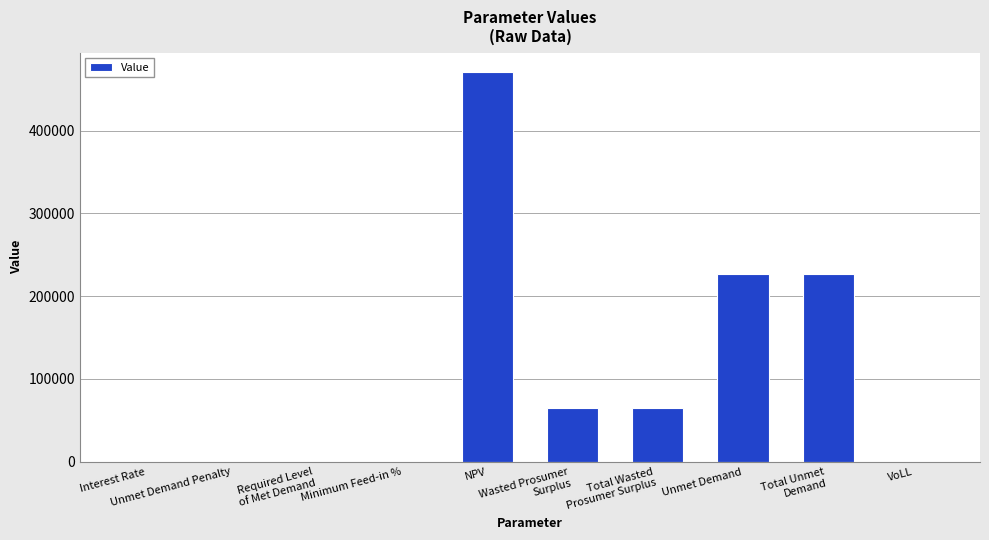

How many values exceed 64857?

5